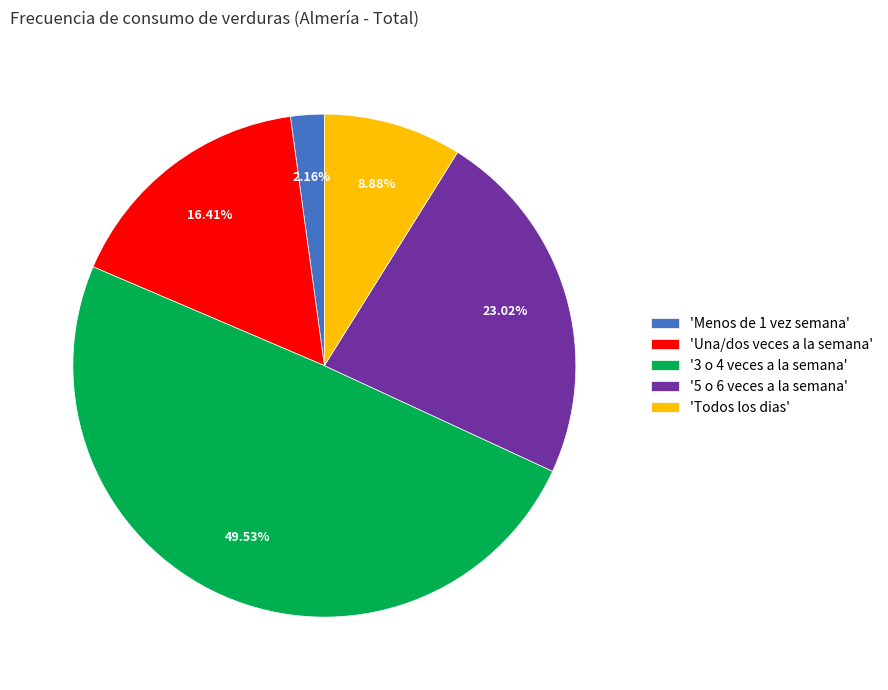

Does any single category account for the majority?

No